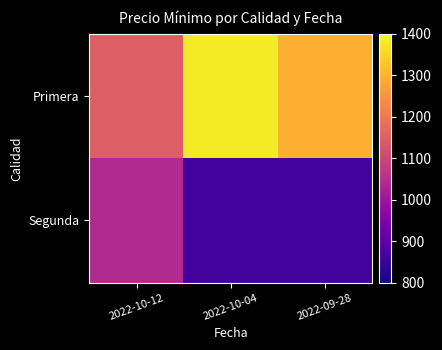

Rank the series at 2022-10-12 from lowest to highest value.

Segunda, Primera